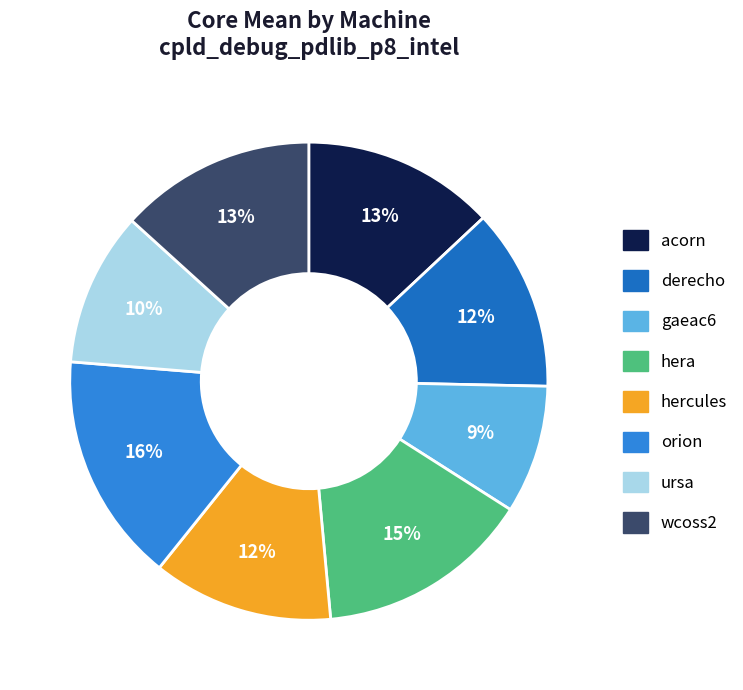

Approximately how many times larger is the value at derecho compared to hera?

0.8